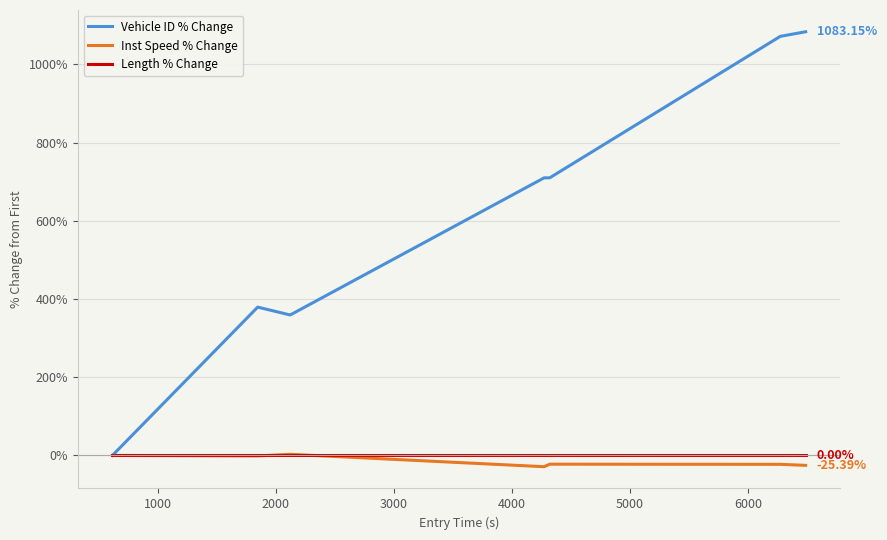

What are all the series names shown in the legend?

Vehicle ID % Change, Inst Speed % Change, Length % Change